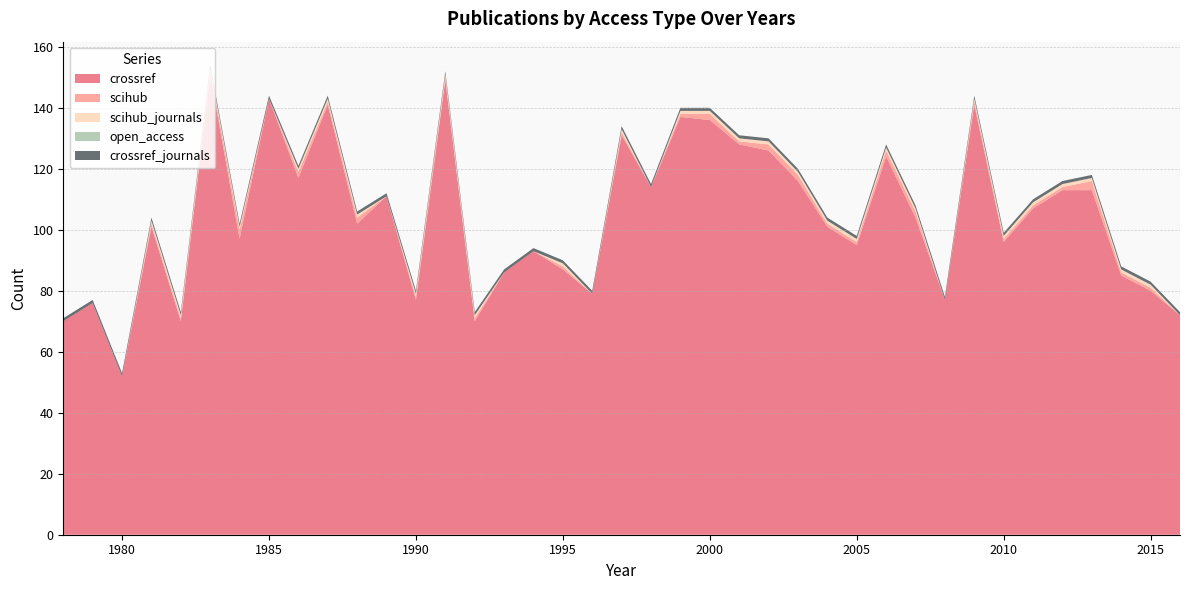

Reading right to left, transcribe all the data shown in this chart.

crossref: 2016=72	2015=80	2014=85	2013=113	2012=113	2011=107	2010=96	2009=141	2008=77	2007=104	2006=124	2005=95	2004=101	2003=116	2002=126	2001=128	2000=136	1999=137	1998=114	1997=131	1996=79	1995=87	1994=93	1993=86	1992=70	1991=149	1990=77	1989=111	1988=102	1987=141	1986=117	1985=143	1984=97	1983=151	1982=70	1981=101	1980=52	1979=76	1978=70
scihub: 2016=0	2015=1	2014=1	2013=3	2012=1	2011=1	2010=1	2009=1	2008=0	2007=2	2006=2	2005=1	2004=1	2003=2	2002=2	2001=1	2000=2	1999=1	1998=0	1997=1	1996=0	1995=1	1994=0	1993=0	1992=1	1991=1	1990=1	1989=0	1988=2	1987=1	1986=2	1985=0	1984=3	1983=1	1982=1	1981=1	1980=0	1979=0	1978=0
scihub_journals: 2016=0	2015=1	2014=1	2013=1	2012=1	2011=1	2010=1	2009=1	2008=0	2007=1	2006=1	2005=1	2004=1	2003=1	2002=1	2001=1	2000=1	1999=1	1998=0	1997=1	1996=0	1995=1	1994=0	1993=0	1992=1	1991=1	1990=1	1989=0	1988=1	1987=1	1986=1	1985=0	1984=1	1983=1	1982=1	1981=1	1980=0	1979=0	1978=0
open_access: 2016=0	2015=0	2014=0	2013=0	2012=0	2011=0	2010=0	2009=0	2008=0	2007=0	2006=0	2005=0	2004=0	2003=0	2002=0	2001=0	2000=0	1999=0	1998=0	1997=0	1996=0	1995=0	1994=0	1993=0	1992=0	1991=0	1990=0	1989=0	1988=0	1987=0	1986=0	1985=0	1984=0	1983=0	1982=0	1981=0	1980=0	1979=0	1978=0
crossref_journals: 2016=1	2015=1	2014=1	2013=1	2012=1	2011=1	2010=1	2009=1	2008=1	2007=1	2006=1	2005=1	2004=1	2003=1	2002=1	2001=1	2000=1	1999=1	1998=1	1997=1	1996=1	1995=1	1994=1	1993=1	1992=1	1991=1	1990=1	1989=1	1988=1	1987=1	1986=1	1985=1	1984=1	1983=1	1982=1	1981=1	1980=1	1979=1	1978=1